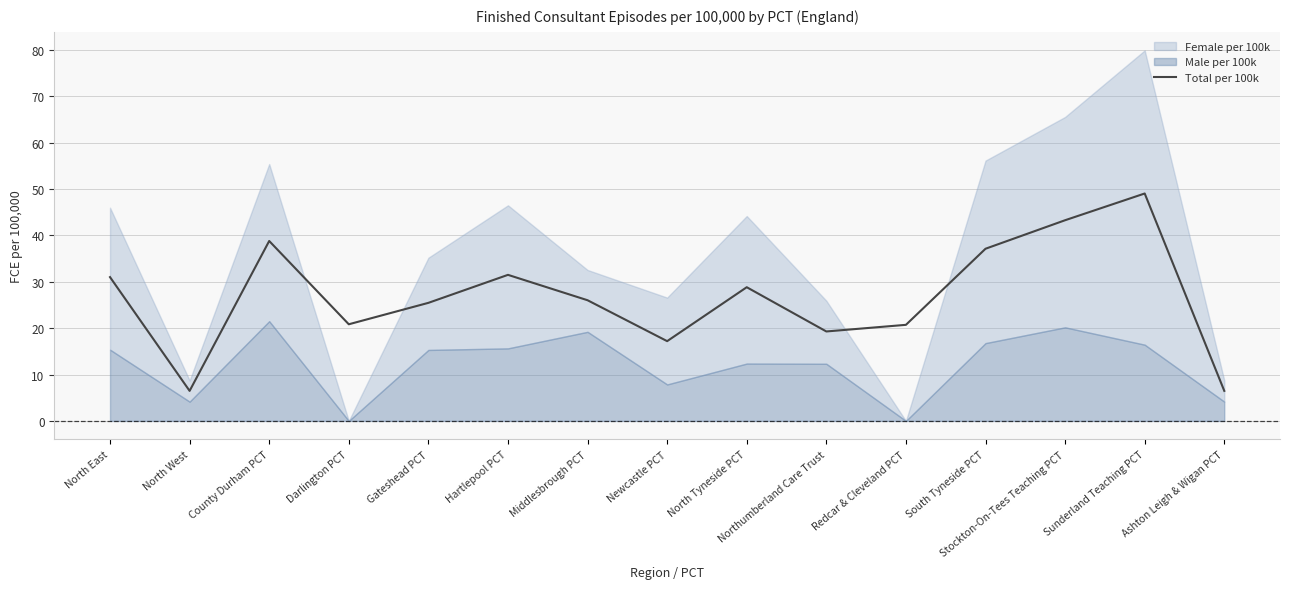

At which label is the value closest to 27?

Middlesbrough PCT